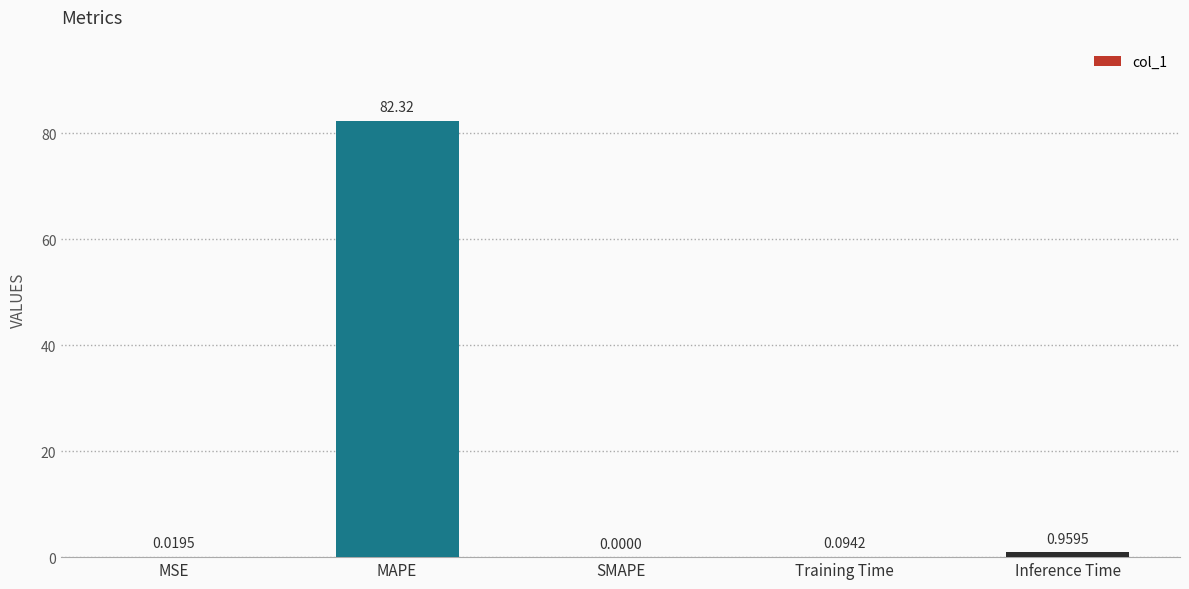

How many values exceed 0?

4